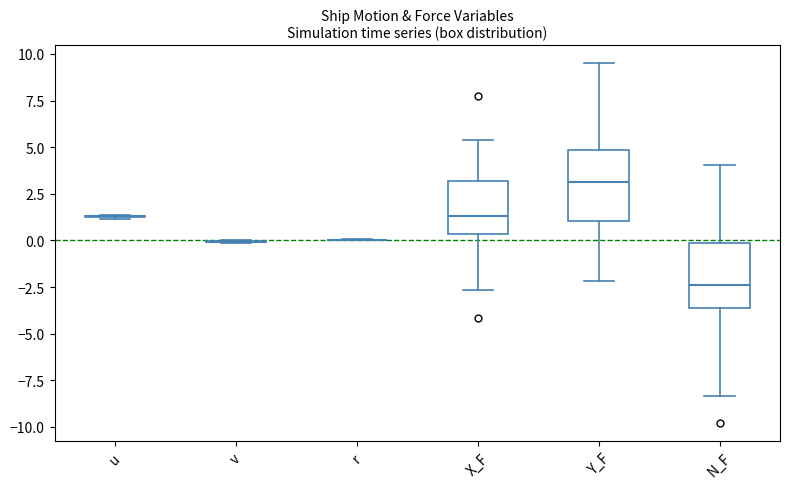

Reading left to right, transcribe this box plot: for each box, give where its median line is, the range the box spans, and where its two whiskers end, as read against the y-axis. The values are not printed on the chart, so give them approximately, as read against the axis.

u: box collapsed to a line at 1.5, whiskers 1.0 to 1.5
v: box collapsed to a line at 0.0, whiskers 0.0 to 0.0
r: box collapsed to a line at 0.0, whiskers 0.0 to 0.0
X_F: median 1.5, box 0.5 to 3.0, whiskers -2.5 to 5.5
Y_F: median 3.0, box 1.0 to 5.0, whiskers -2.0 to 9.5
N_F: median -2.5, box -3.5 to 0.0, whiskers -8.5 to 4.0